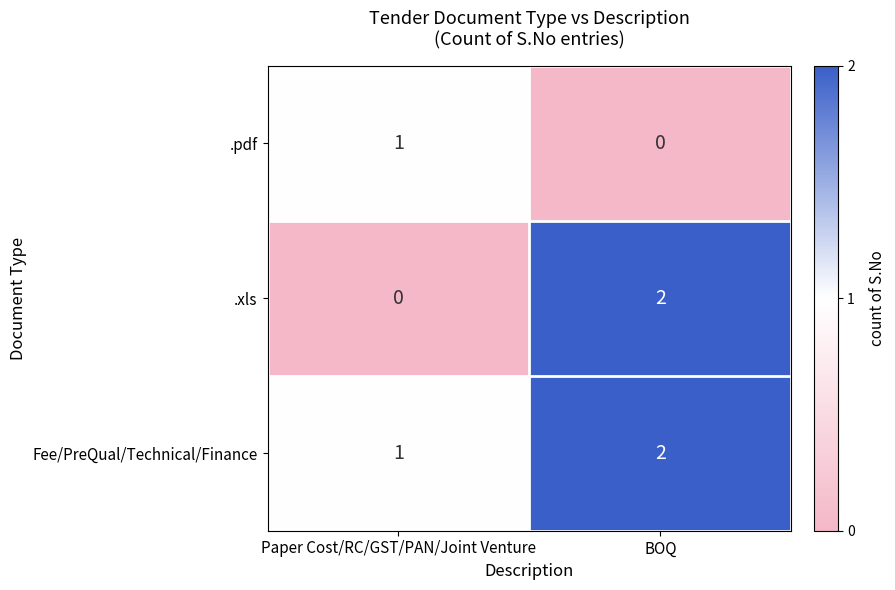

The value of .pdf at Paper Cost/RC/GST/PAN/Joint Venture is 1. True or false?

True